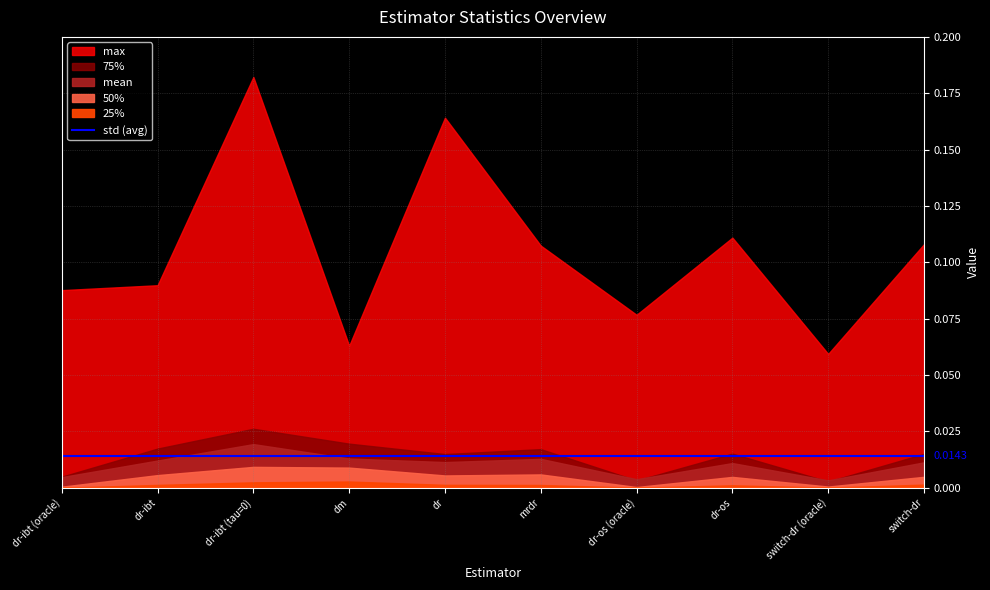

What is the total value across all series at dr-ibt (oracle)?

0.1